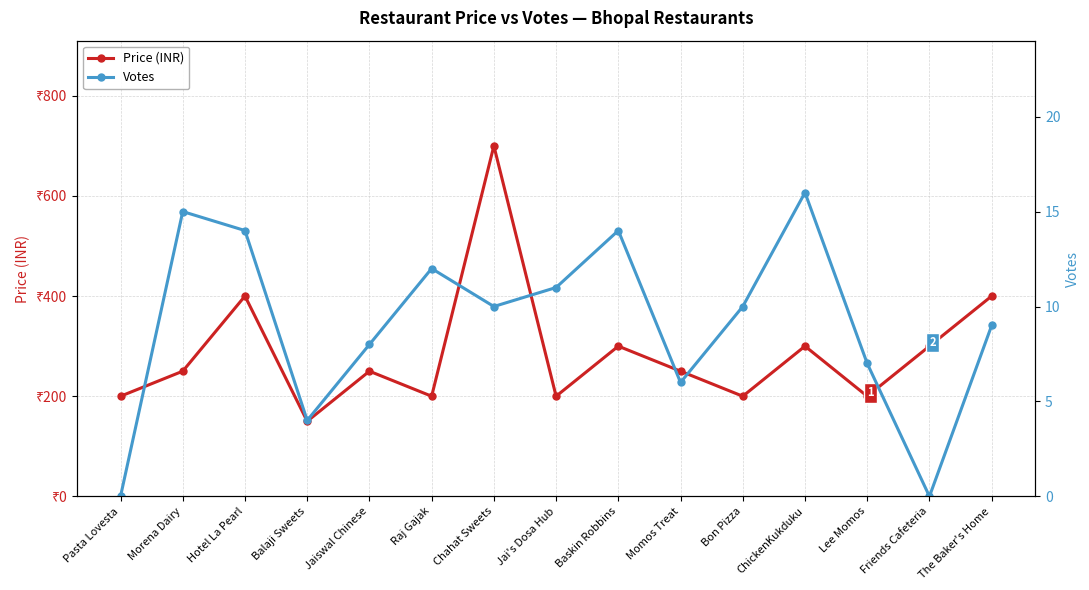

What is the approximate value of Votes at Jaiswal Chinese?

8